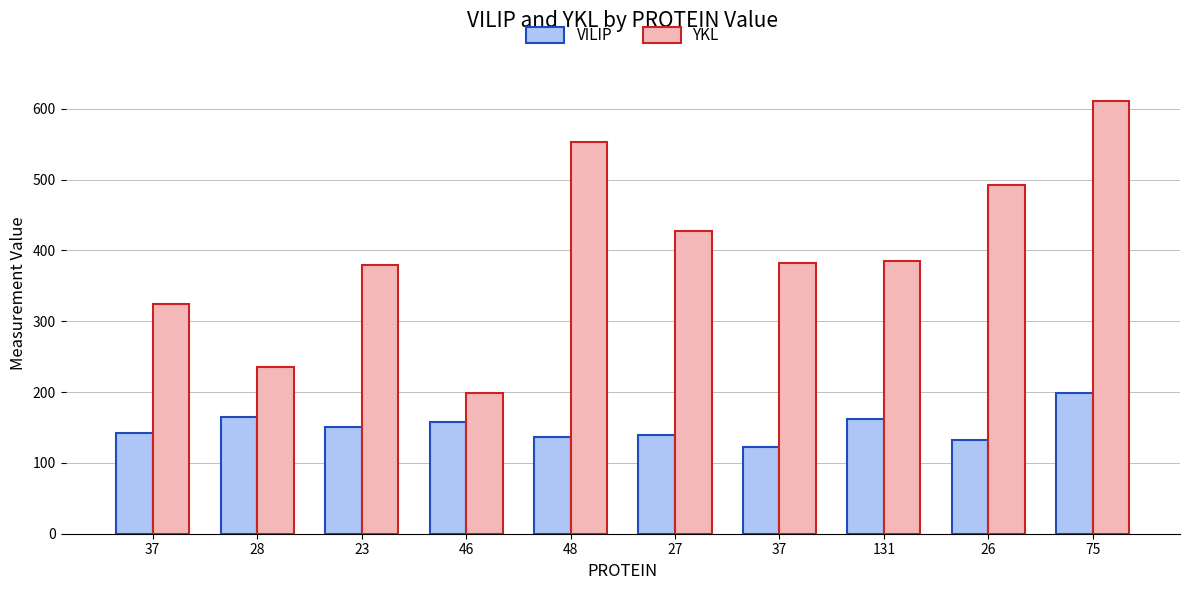

How many bars are there in each group?

2